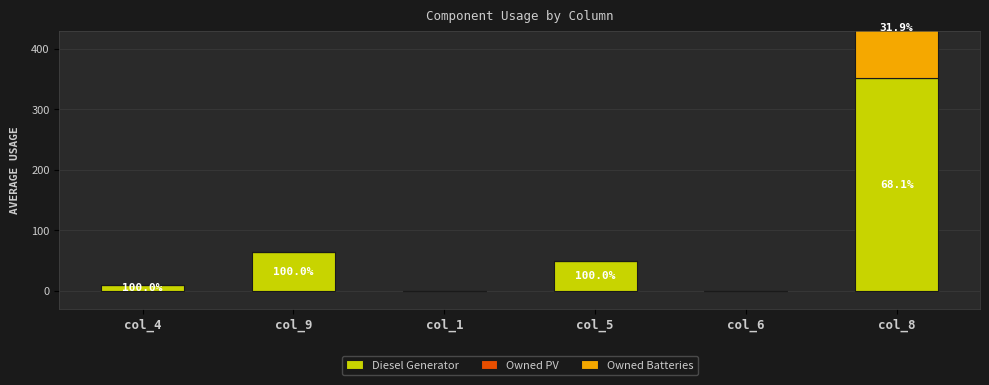

What is the sum of all Diesel Generator values?

473